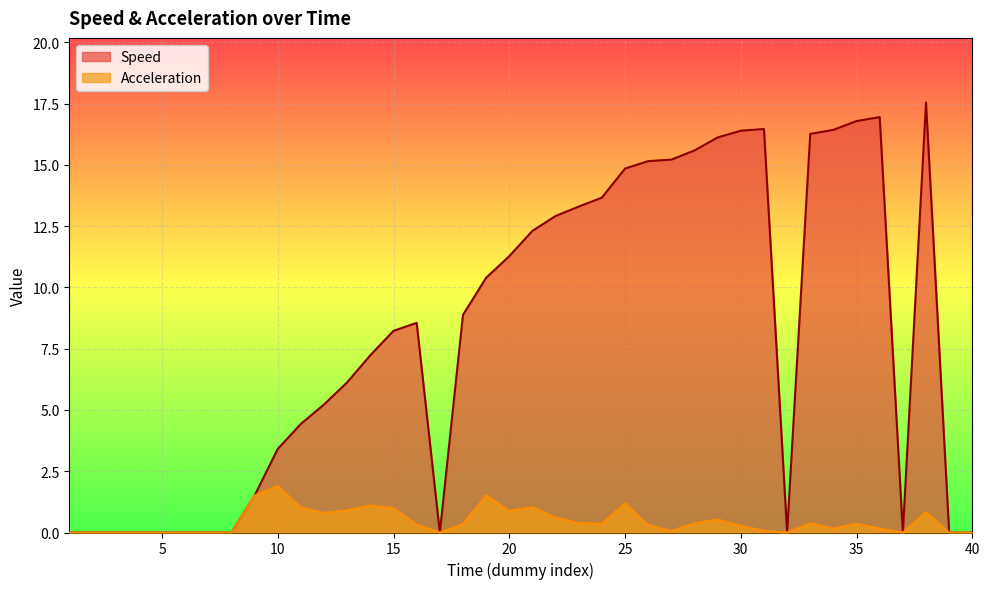

Which series changed the most between 9 and 25?

Speed